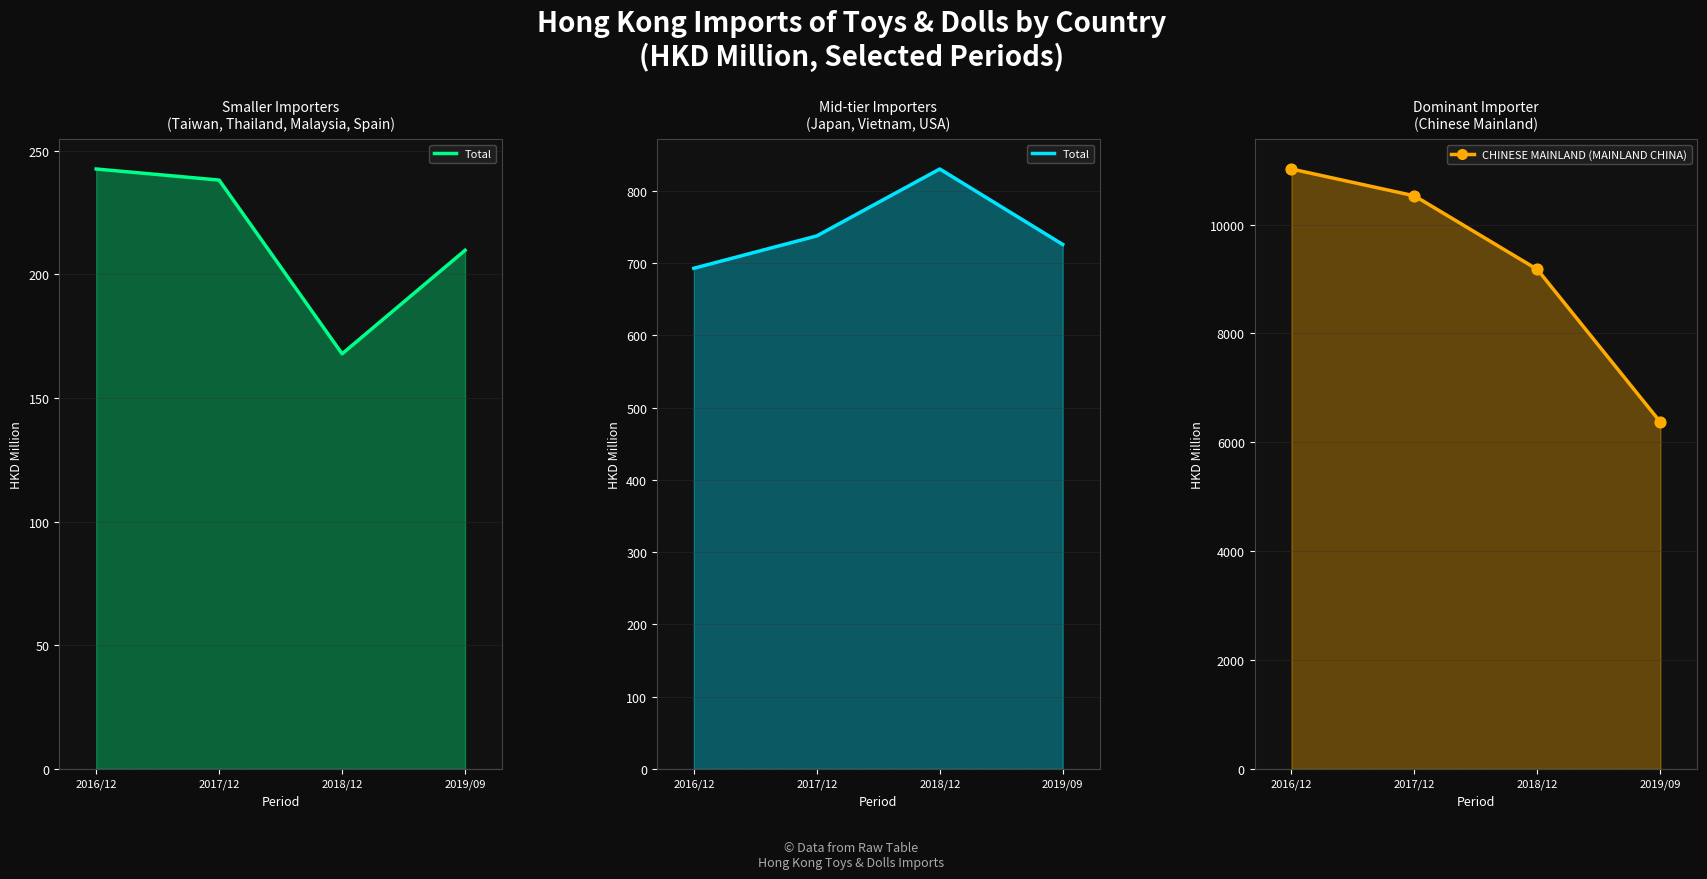

Is the value of CHINESE MAINLAND (MAINLAND CHINA) at 2019/09 greater than the value of Total at 2018/12?

Yes